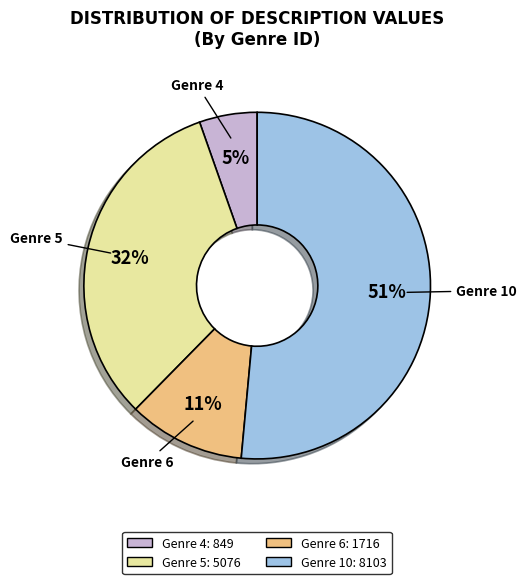

Is there a majority slice in this chart?

Yes